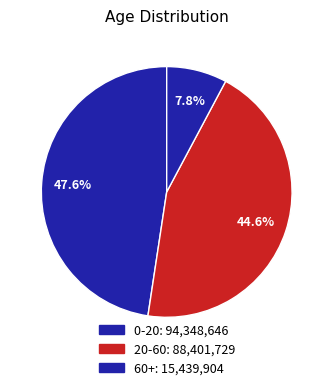

The 0-20 slice represents 48% of the pie. True or false?

True